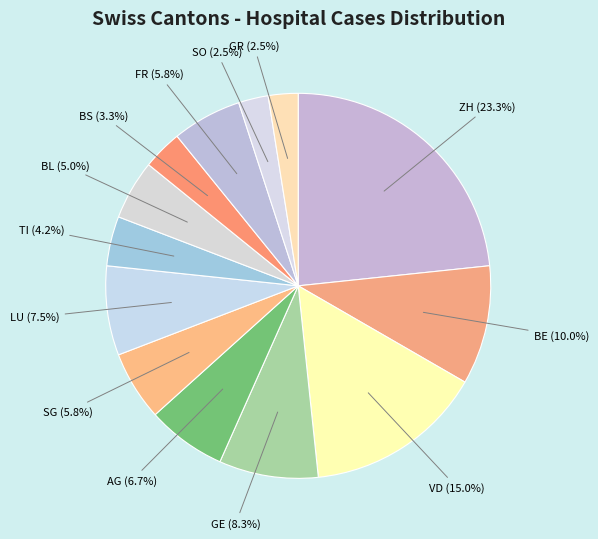

How much of the chart is everything except ZH?

76.7%